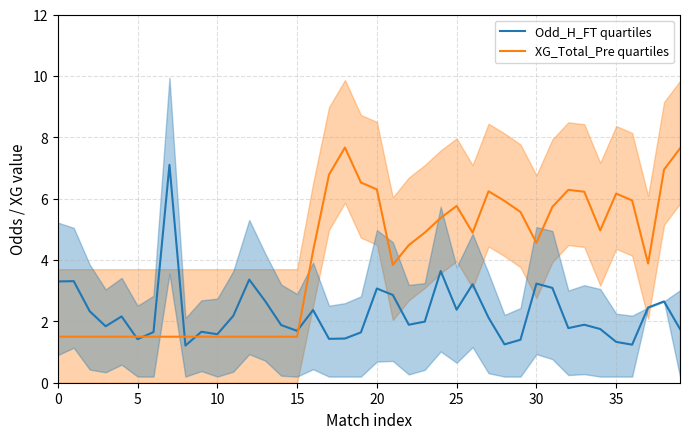

What is the label of the 17th point from the right?

23